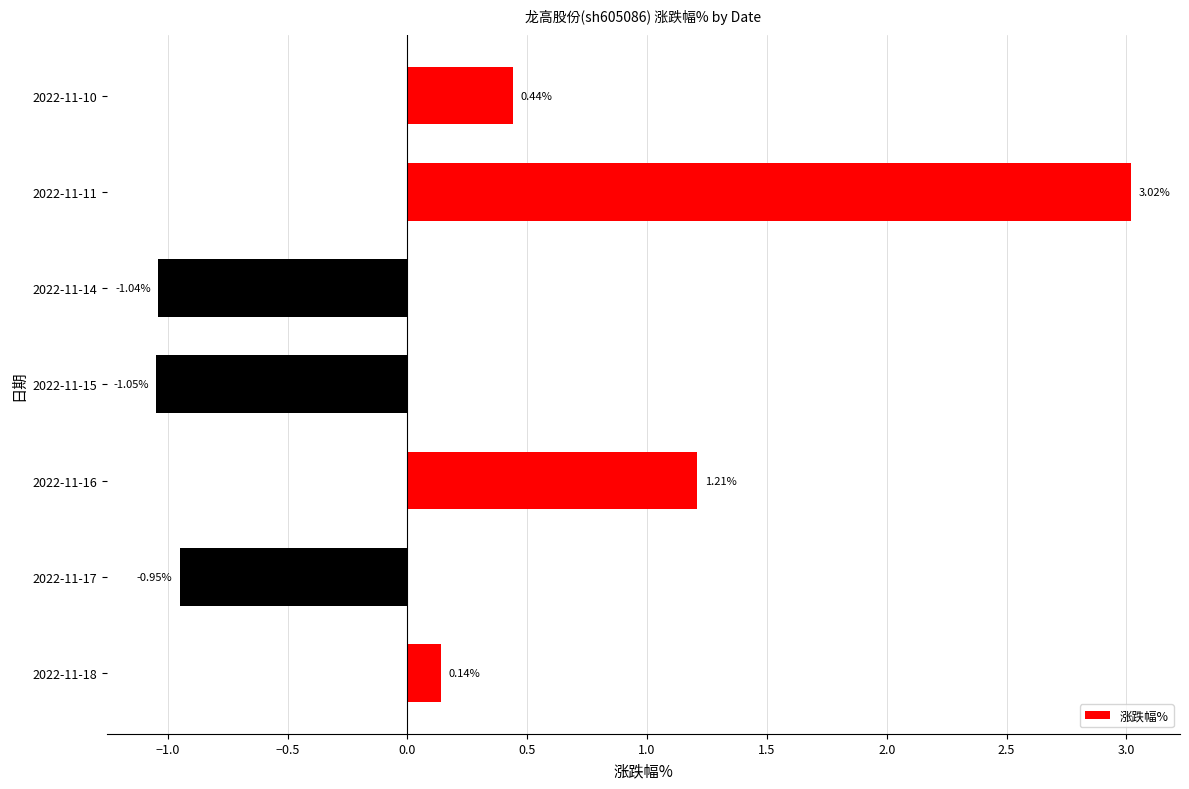

What is the difference between the maximum and minimum values?

4.1